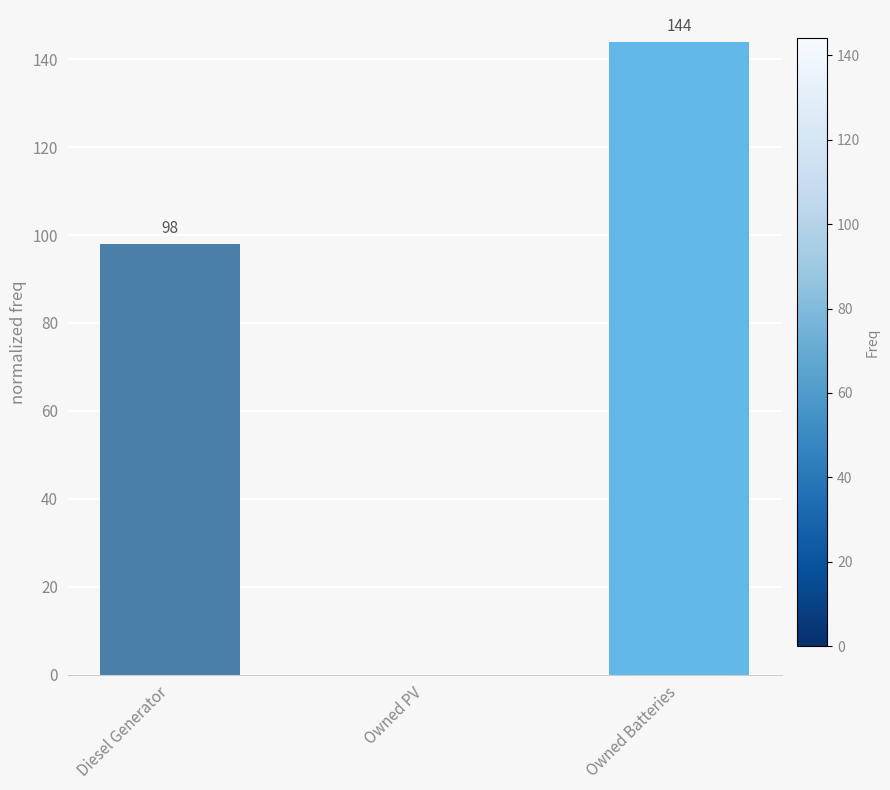

The value at Owned Batteries is 83. True or false?

False